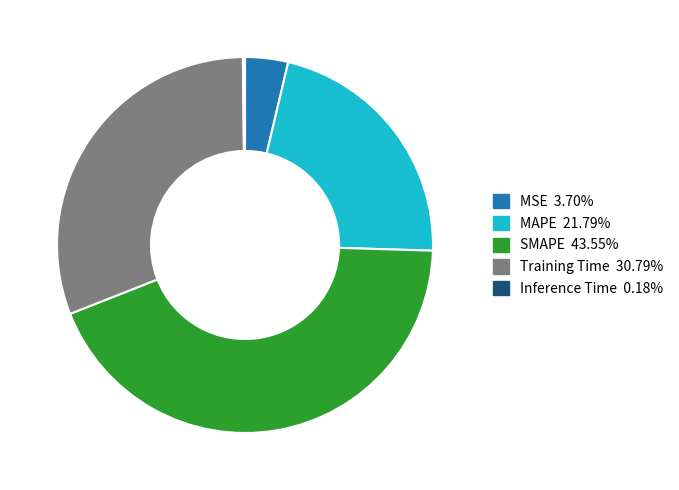

Is it true that MSE is 4% of the pie?

True